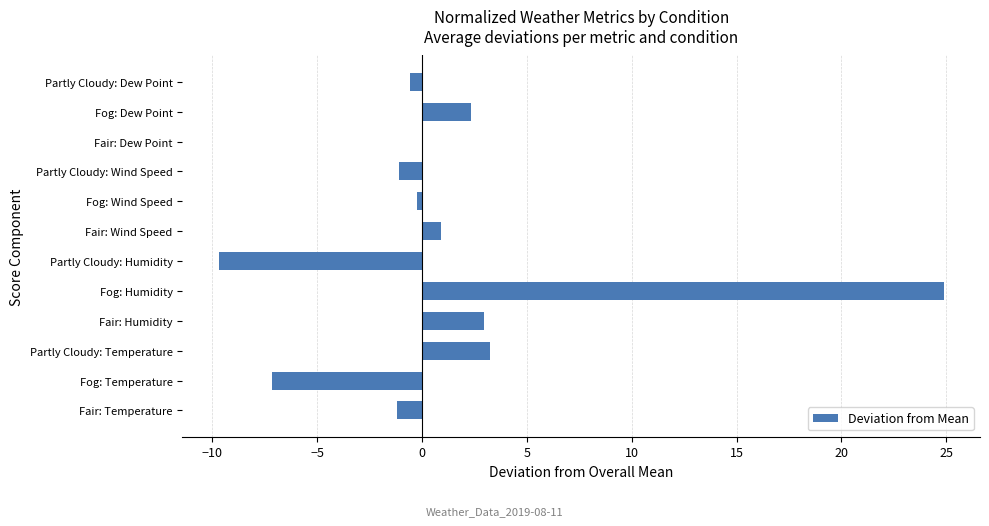

At which category does the chart reach its peak across all series?

Fog: Humidity